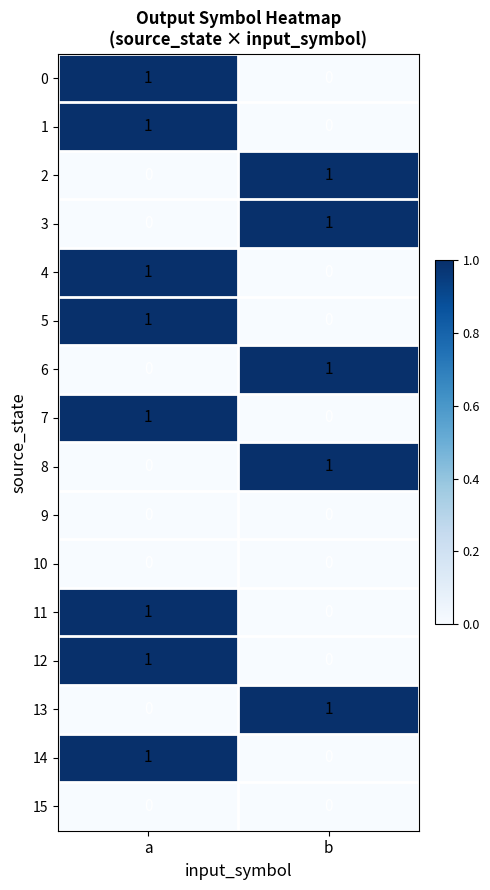

At which label does 6 reach its peak?

b